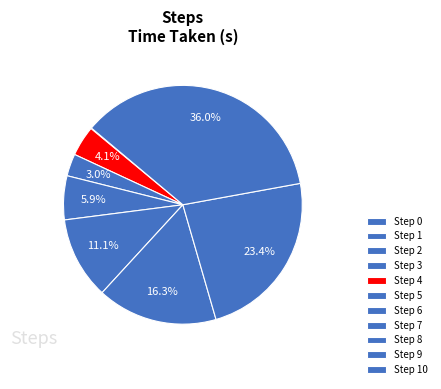

Is there any slice that represents more than half of the pie?

No